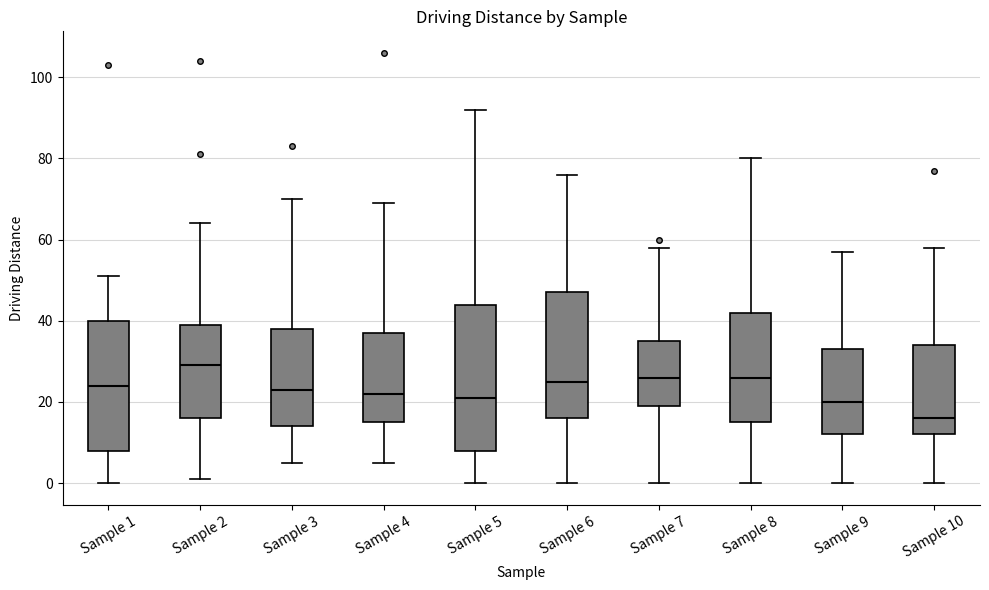

Reading left to right, transcribe this box plot: for each box, give where its median line is, the range the box spans, and where its two whiskers end, as read against the y-axis. The values are not printed on the chart, so give them approximately, as read against the axis.

Sample 1: median 24, box 8 to 40, whiskers 0 to 52
Sample 2: median 30, box 16 to 40, whiskers 2 to 64
Sample 3: median 24, box 14 to 38, whiskers 6 to 70
Sample 4: median 22, box 16 to 38, whiskers 6 to 70
Sample 5: median 22, box 8 to 44, whiskers 0 to 92
Sample 6: median 26, box 16 to 48, whiskers 0 to 76
Sample 7: median 26, box 20 to 36, whiskers 0 to 58
Sample 8: median 26, box 16 to 42, whiskers 0 to 80
Sample 9: median 20, box 12 to 34, whiskers 0 to 58
Sample 10: median 16, box 12 to 34, whiskers 0 to 58